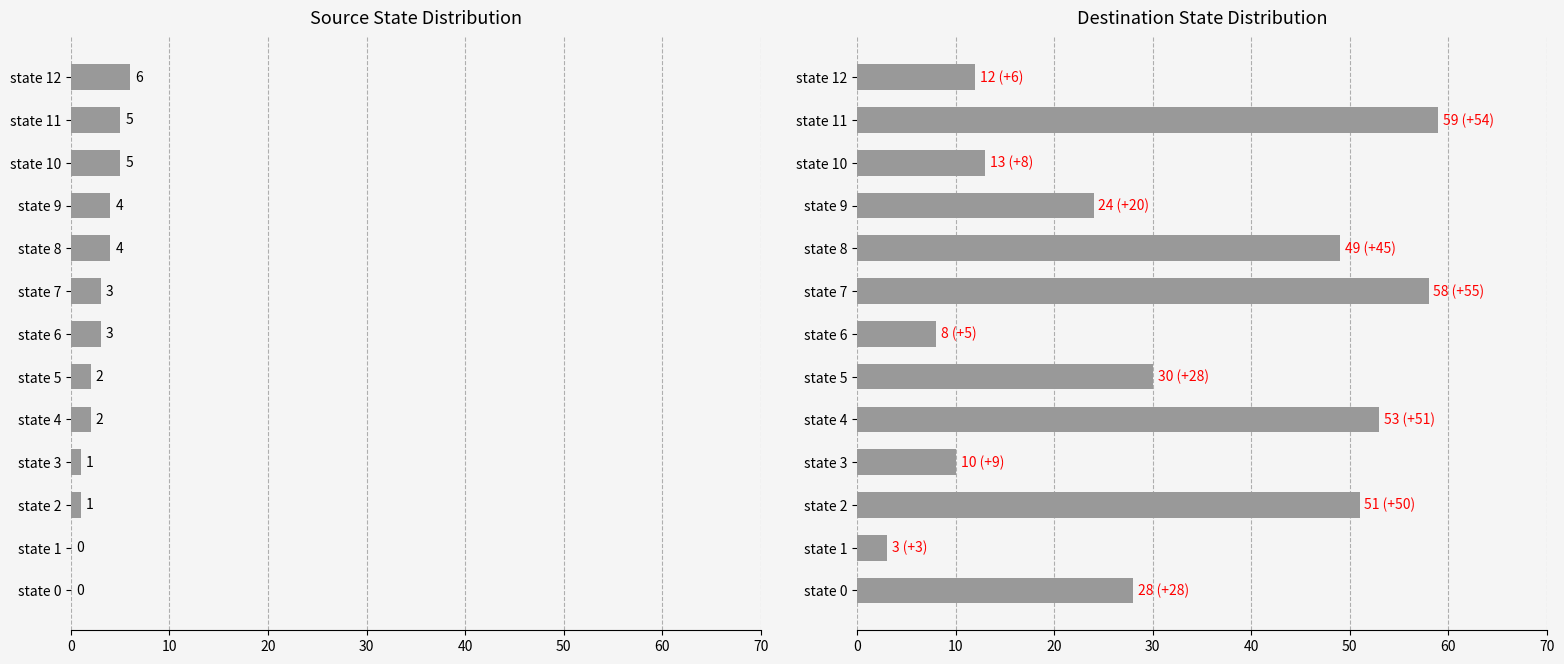

What is the total value across all series at 9?

28